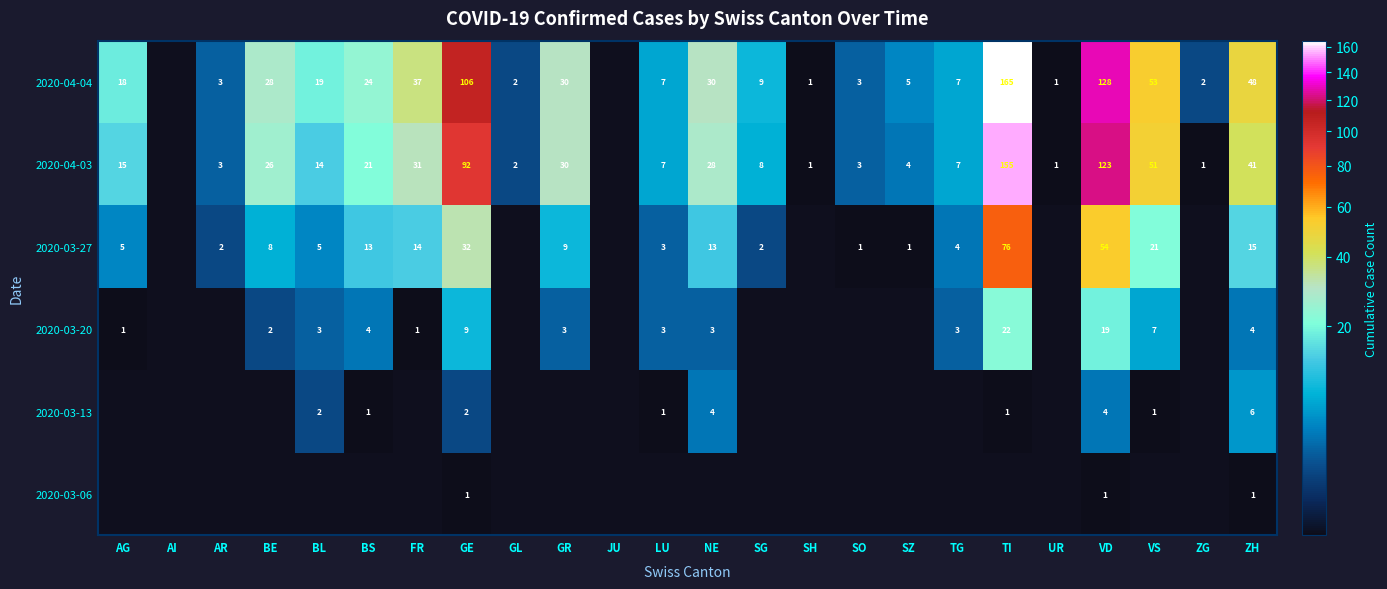

What is the greatest value displayed?

165